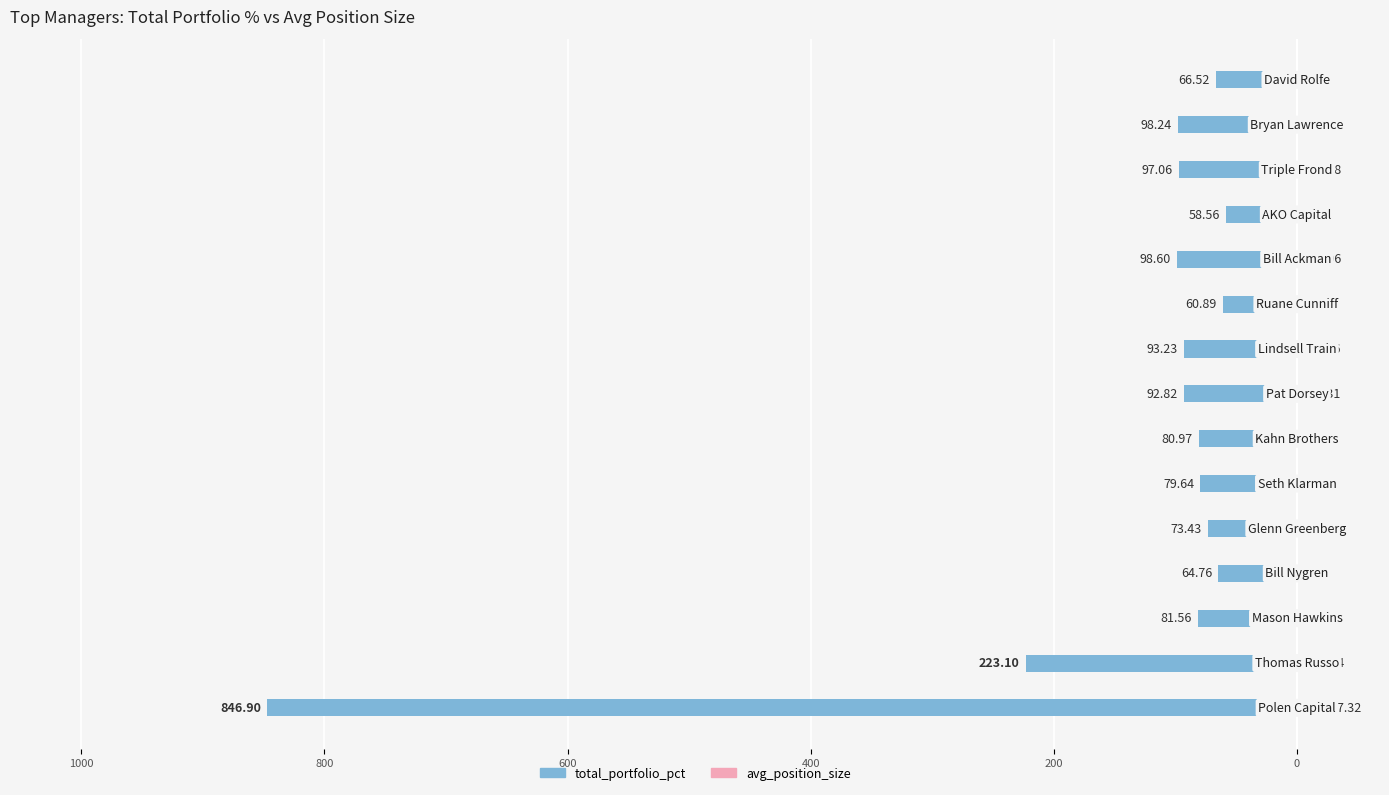

Rank the series at 11 from lowest to highest value.

total_portfolio_pct, avg_position_size